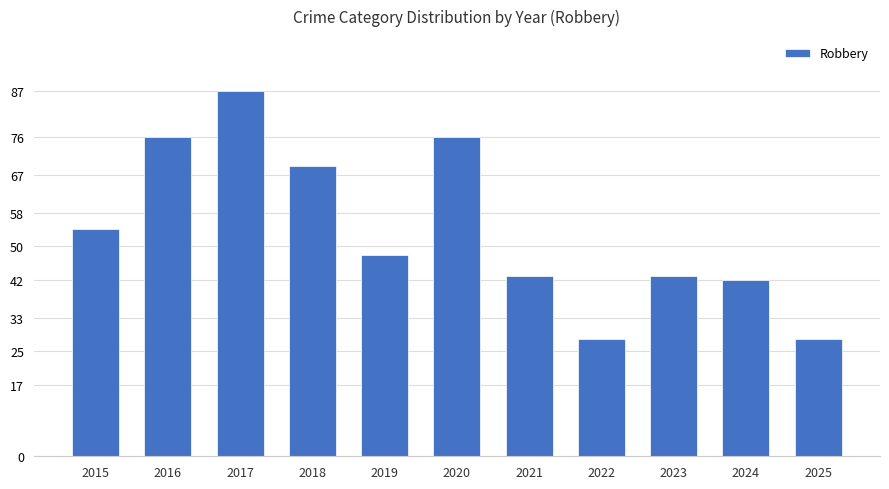

Where does the data first go above 48?

2015